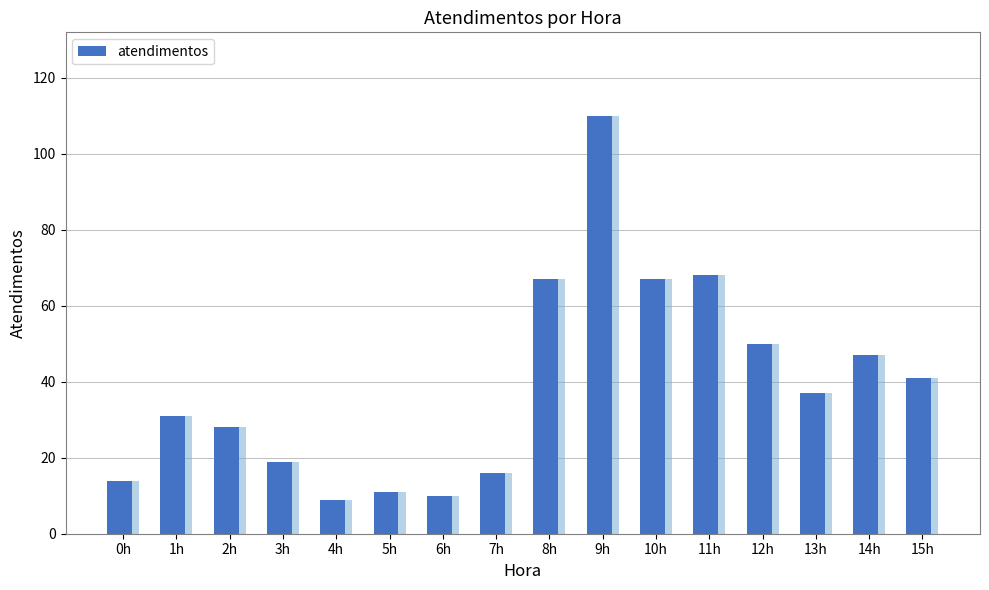

At which label does the data first exceed 37?

8h